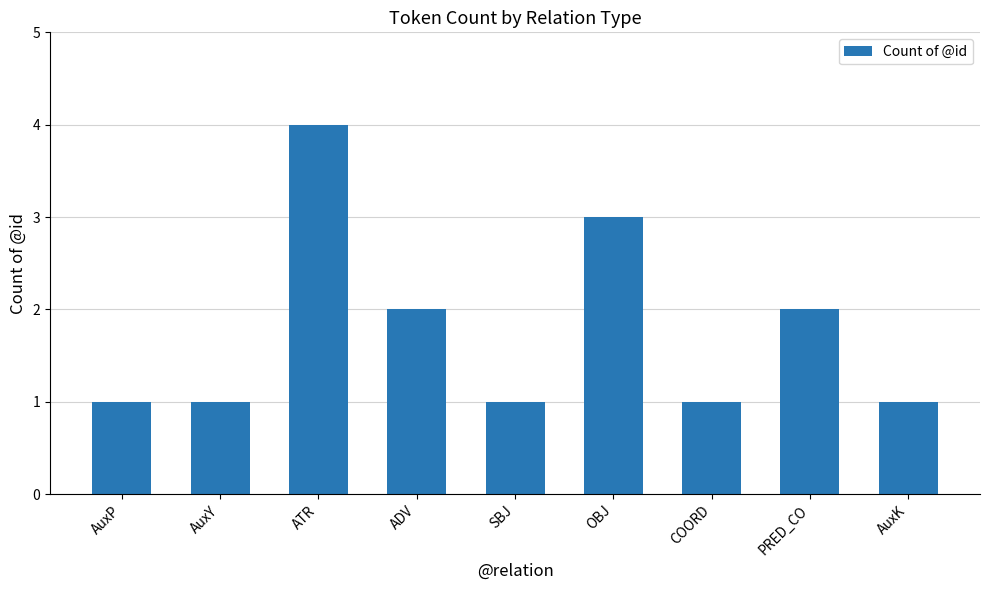

What is the sum of all values?

16